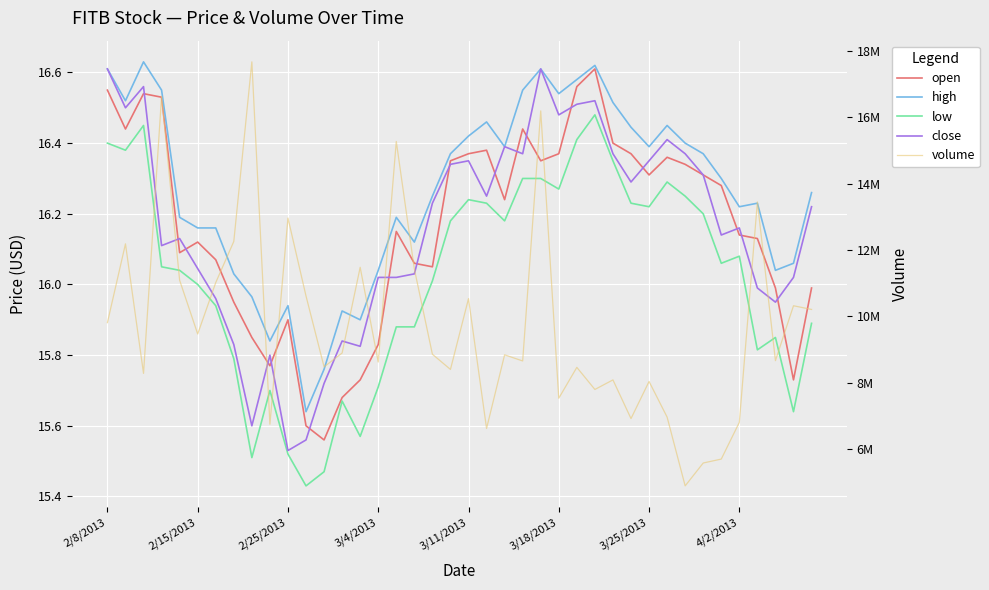

True or false: open and low intersect in this chart.

False